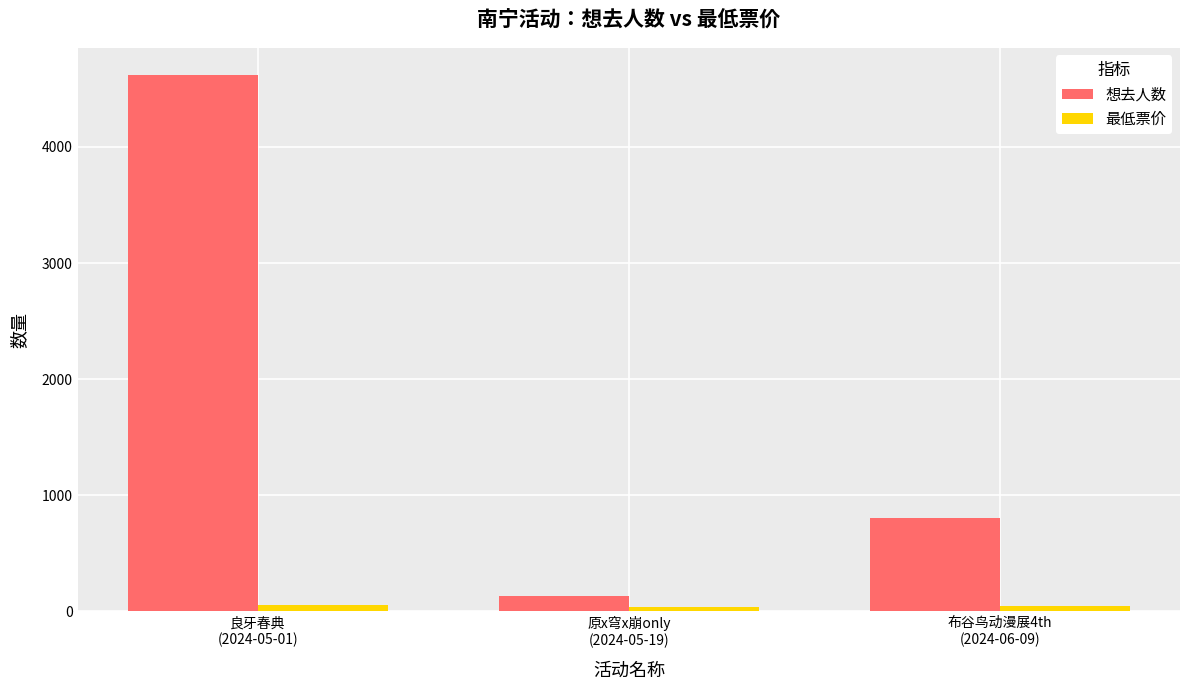

What is the minimum value for 想去人数?

136